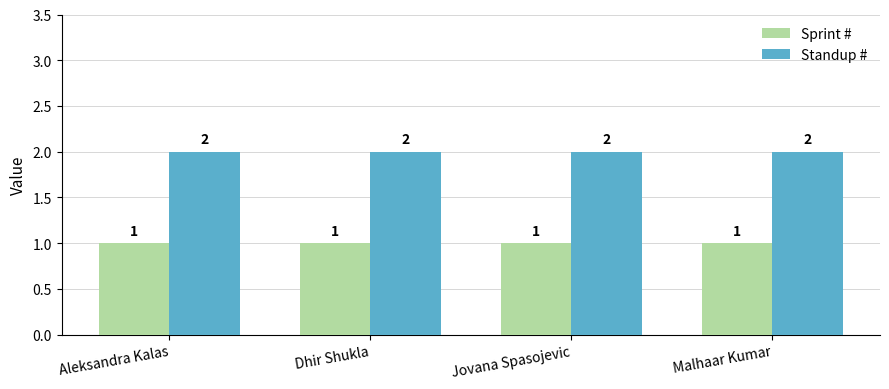

What are all the series names shown in the legend?

Sprint #, Standup #